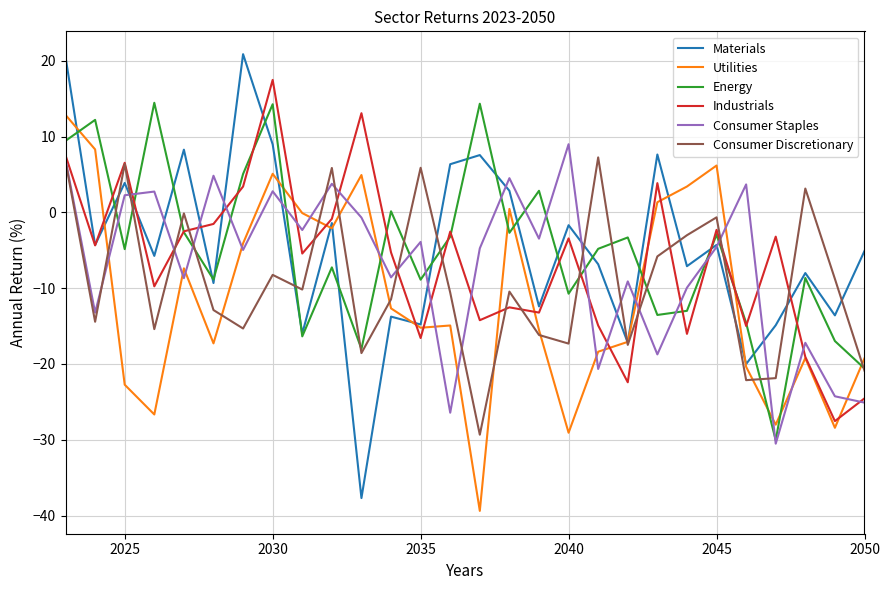

Which series has the widest spread of values?

Materials